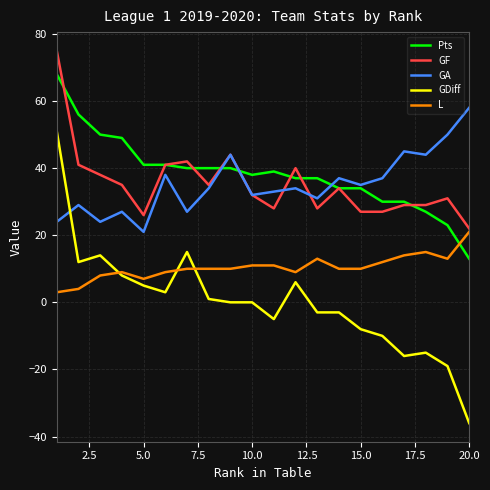

What is the maximum value for GF?

75